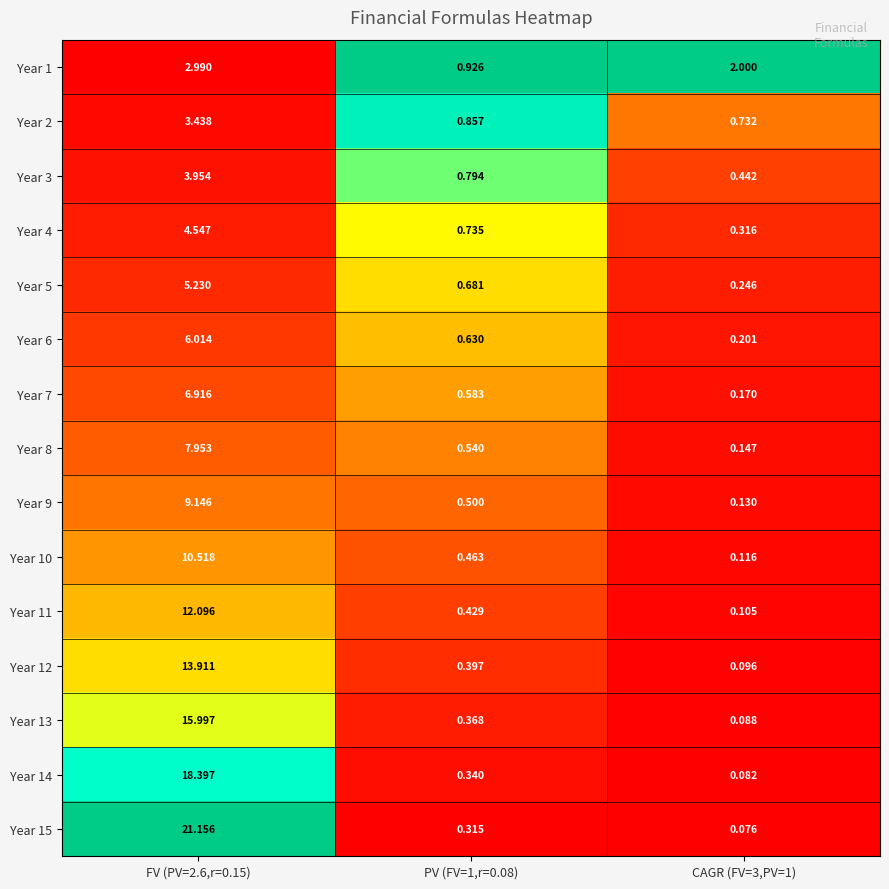

Is the value of Year 6 at FV (PV=2.6,r=0.15) greater than the value of Year 7 at PV (FV=1,r=0.08)?

Yes